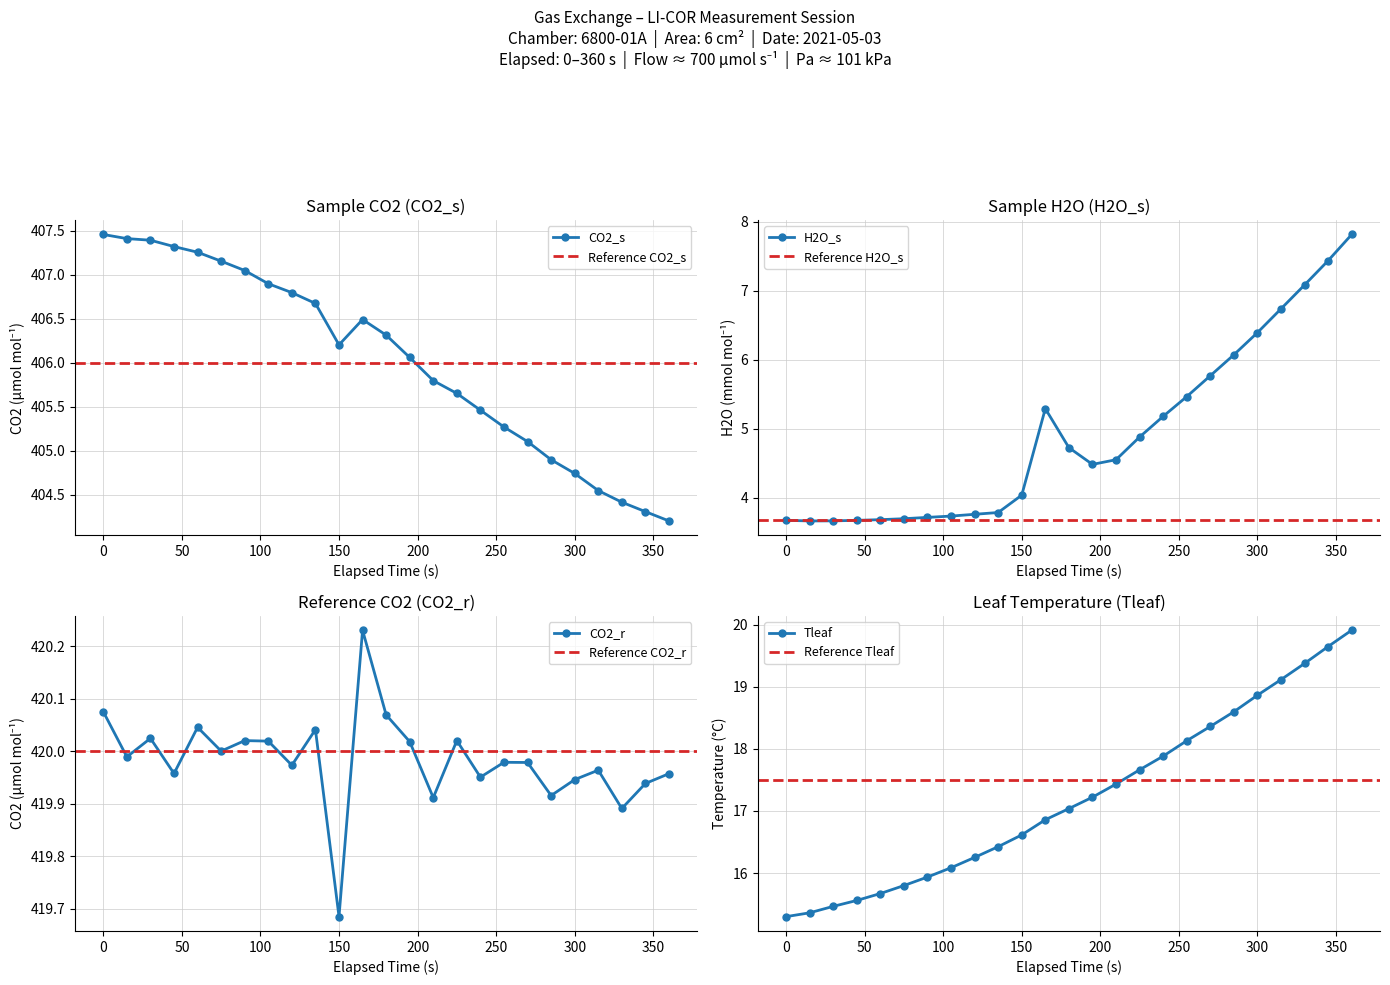

The value of CO2_r at 270 is 652.3. True or false?

False